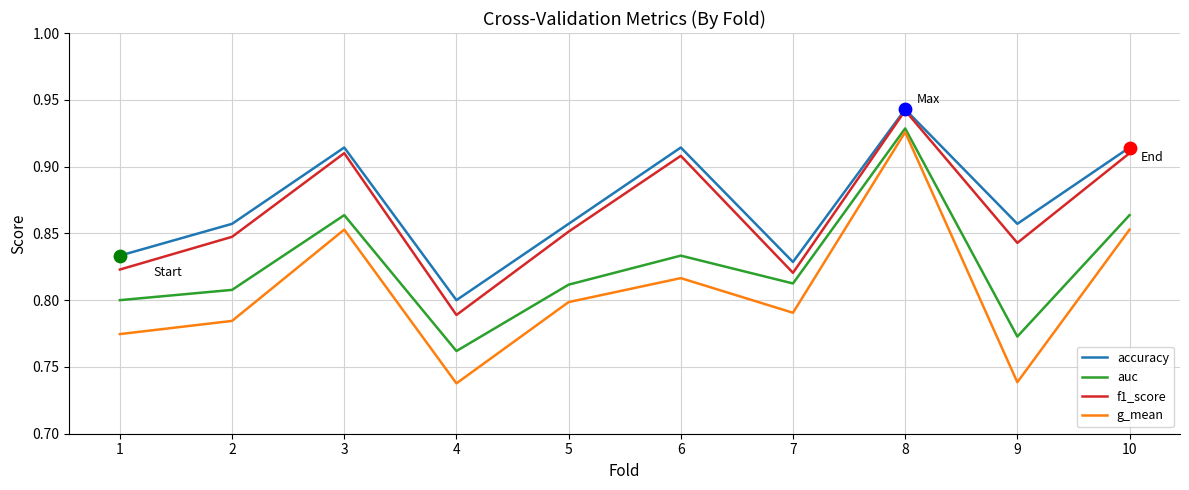

What is the total value across all series at 8?

3.7